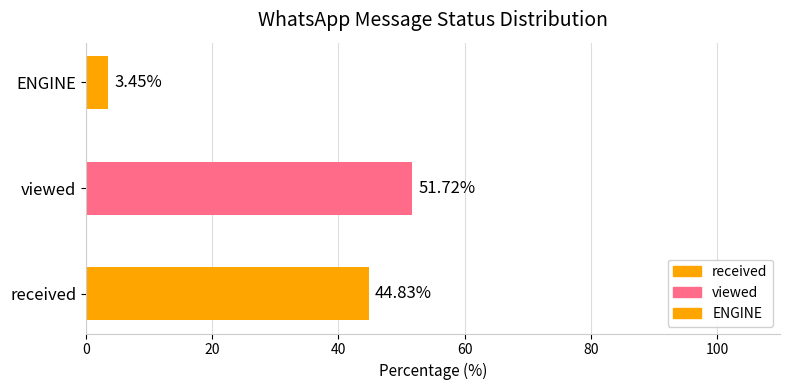

Read the value at viewed.

51.7